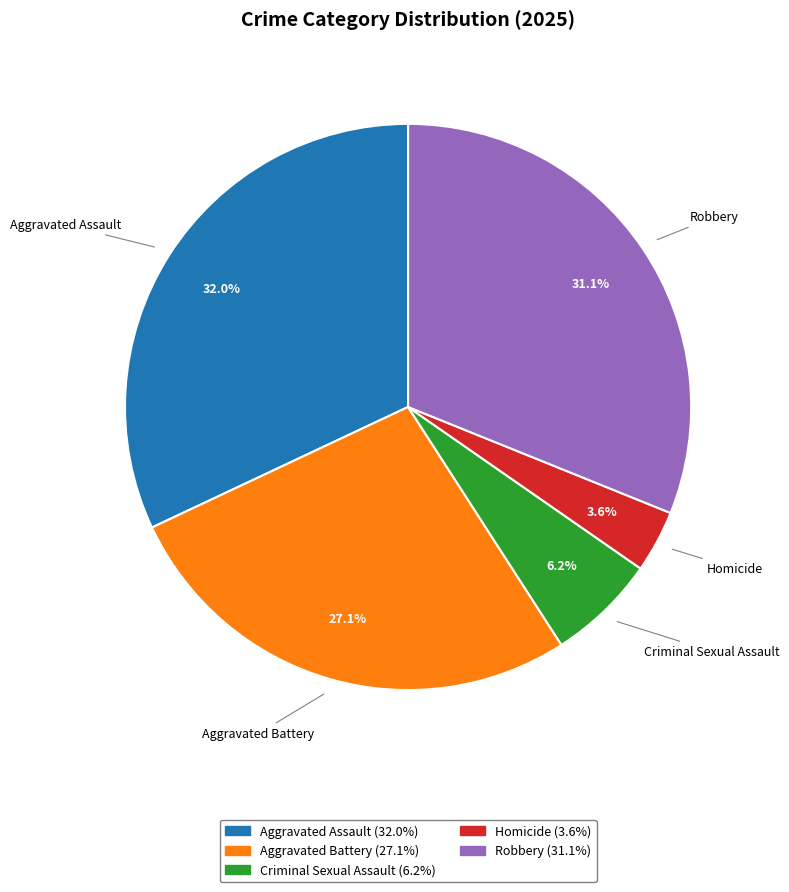

To the nearest percent, what portion does Homicide represent?

4%